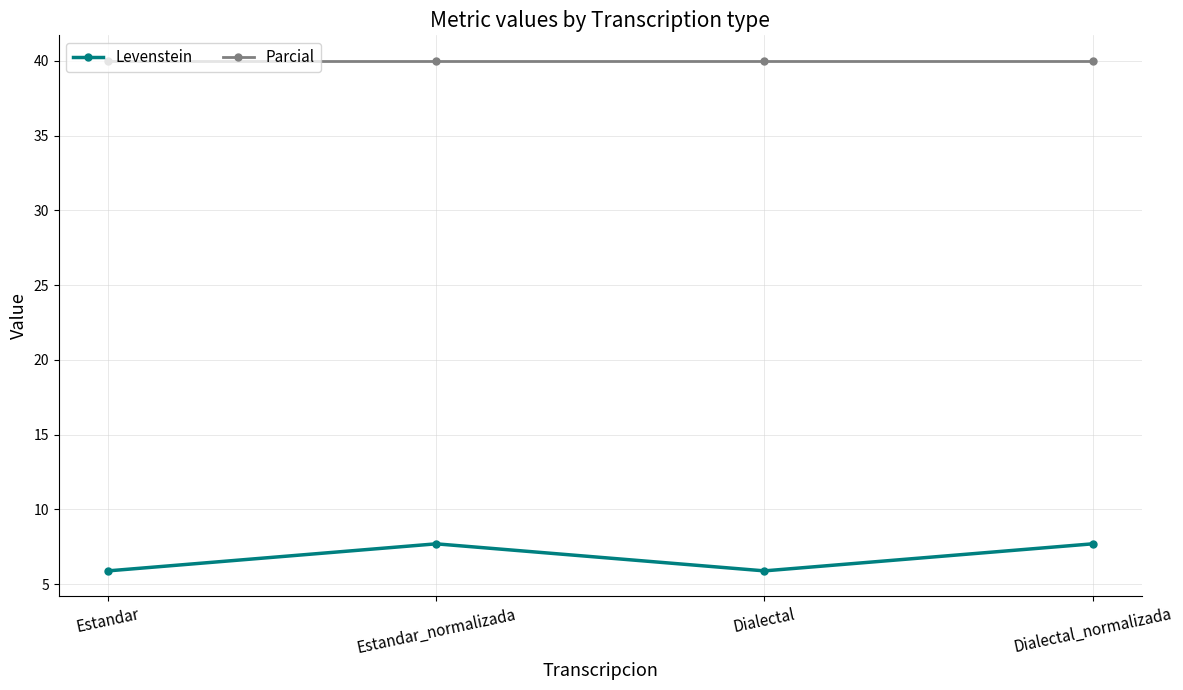

What is the minimum value shown in the chart?

5.9